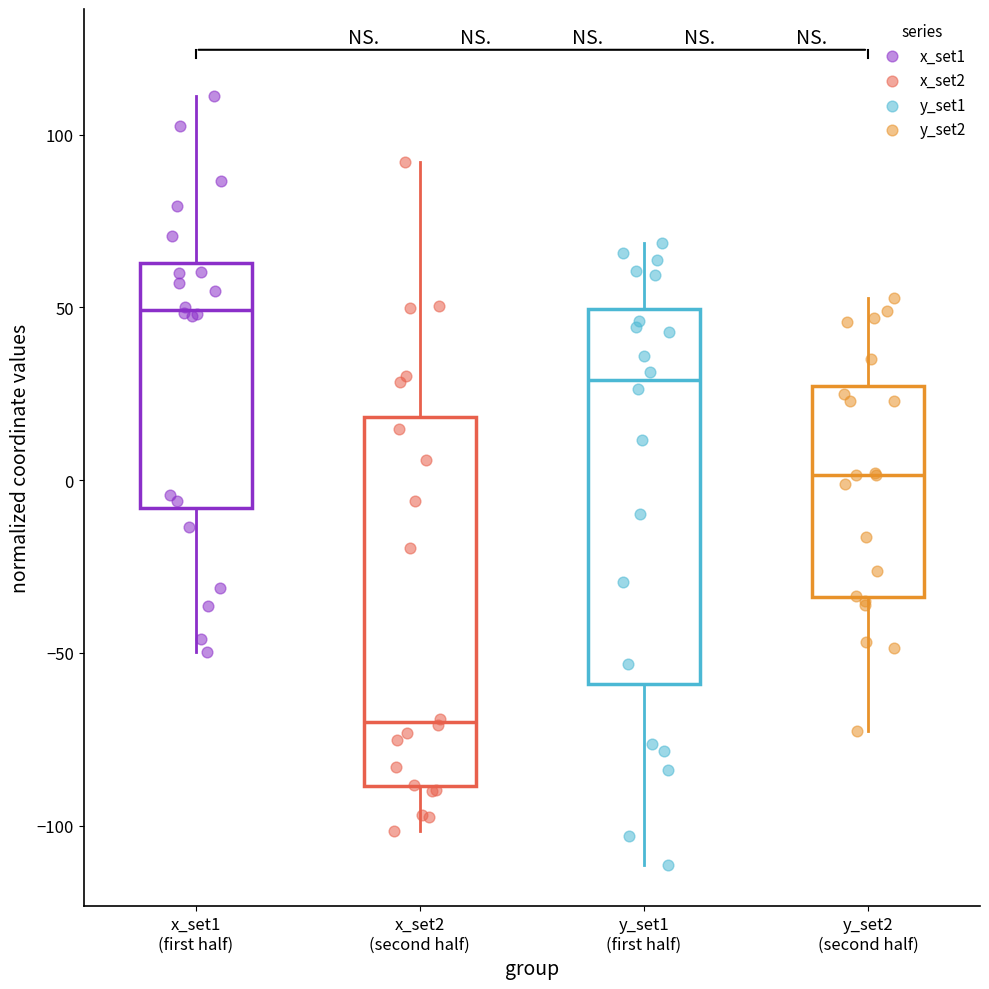

Where is the upper edge of the box for y_set2 (second half) on the y-axis? The values are not printed on the chart, so give them approximately, as read against the axis.

25